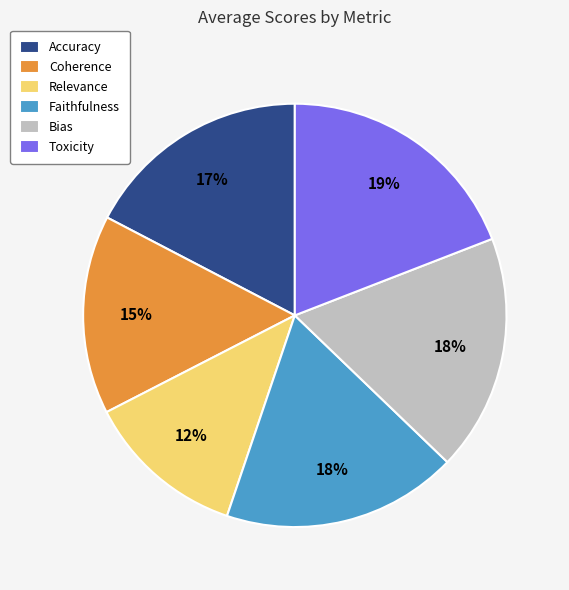

To the nearest percent, what is the difference between the largest and smallest slice percentages?

7%